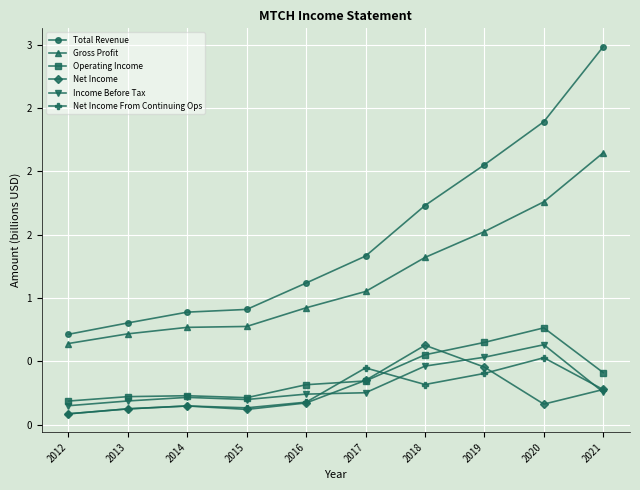

Rank the series at 2014 from highest to lowest value.

Total Revenue, Gross Profit, Operating Income, Income Before Tax, Net Income, Net Income From Continuing Ops